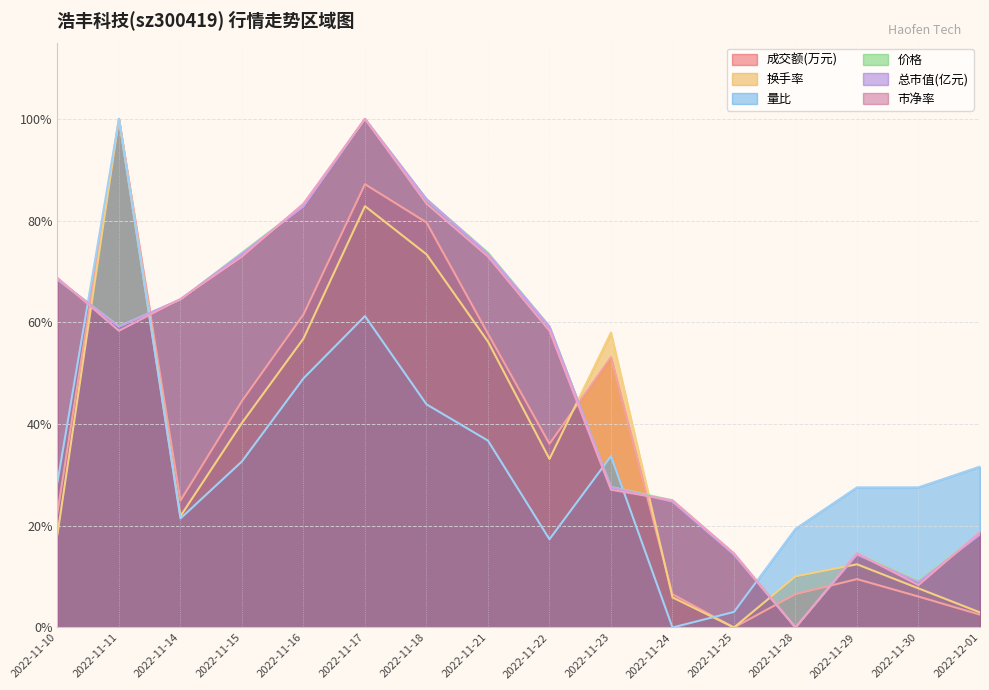

Reading right to left, extract all data points from this chart.

成交额(万元): 2022-12-01=0.0	2022-11-30=0.1	2022-11-29=0.1	2022-11-28=0.1	2022-11-25=0.0	2022-11-24=0.1	2022-11-23=0.5	2022-11-22=0.4	2022-11-21=0.6	2022-11-18=0.8	2022-11-17=0.9	2022-11-16=0.6	2022-11-15=0.4	2022-11-14=0.2	2022-11-11=1.0	2022-11-10=0.2
换手率: 2022-12-01=0.0	2022-11-30=0.1	2022-11-29=0.1	2022-11-28=0.1	2022-11-25=0.0	2022-11-24=0.1	2022-11-23=0.6	2022-11-22=0.3	2022-11-21=0.6	2022-11-18=0.7	2022-11-17=0.8	2022-11-16=0.6	2022-11-15=0.4	2022-11-14=0.2	2022-11-11=1.0	2022-11-10=0.2
量比: 2022-12-01=0.3	2022-11-30=0.3	2022-11-29=0.3	2022-11-28=0.2	2022-11-25=0.0	2022-11-24=0.0	2022-11-23=0.3	2022-11-22=0.2	2022-11-21=0.4	2022-11-18=0.4	2022-11-17=0.6	2022-11-16=0.5	2022-11-15=0.3	2022-11-14=0.2	2022-11-11=1.0	2022-11-10=0.3
价格: 2022-12-01=0.2	2022-11-30=0.1	2022-11-29=0.1	2022-11-28=0.0	2022-11-25=0.1	2022-11-24=0.3	2022-11-23=0.3	2022-11-22=0.6	2022-11-21=0.7	2022-11-18=0.8	2022-11-17=1.0	2022-11-16=0.8	2022-11-15=0.7	2022-11-14=0.6	2022-11-11=0.6	2022-11-10=0.7
总市值(亿元): 2022-12-01=0.2	2022-11-30=0.1	2022-11-29=0.1	2022-11-28=0.0	2022-11-25=0.1	2022-11-24=0.2	2022-11-23=0.3	2022-11-22=0.6	2022-11-21=0.7	2022-11-18=0.8	2022-11-17=1.0	2022-11-16=0.8	2022-11-15=0.7	2022-11-14=0.6	2022-11-11=0.6	2022-11-10=0.7
市净率: 2022-12-01=0.2	2022-11-30=0.1	2022-11-29=0.1	2022-11-28=0.0	2022-11-25=0.1	2022-11-24=0.2	2022-11-23=0.3	2022-11-22=0.6	2022-11-21=0.7	2022-11-18=0.8	2022-11-17=1.0	2022-11-16=0.8	2022-11-15=0.7	2022-11-14=0.6	2022-11-11=0.6	2022-11-10=0.7